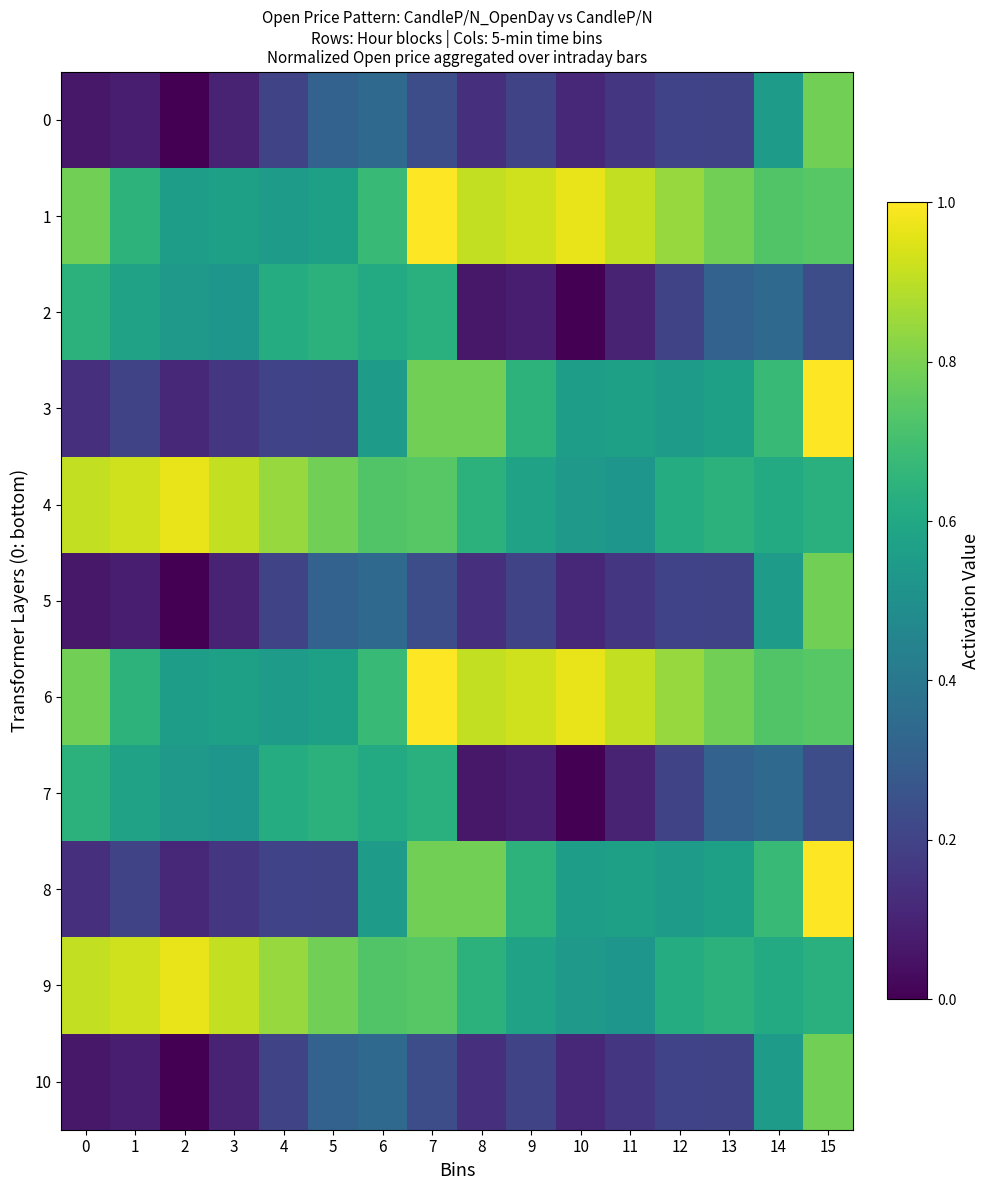

Which series changed the most between 5 and 13?

3